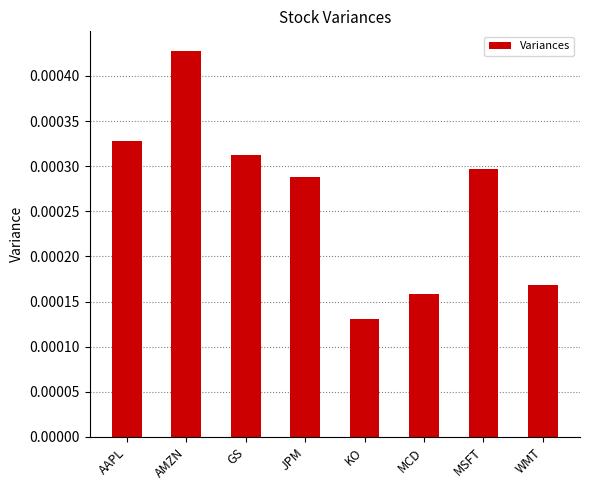

Which category has the highest value across all series?

AMZN